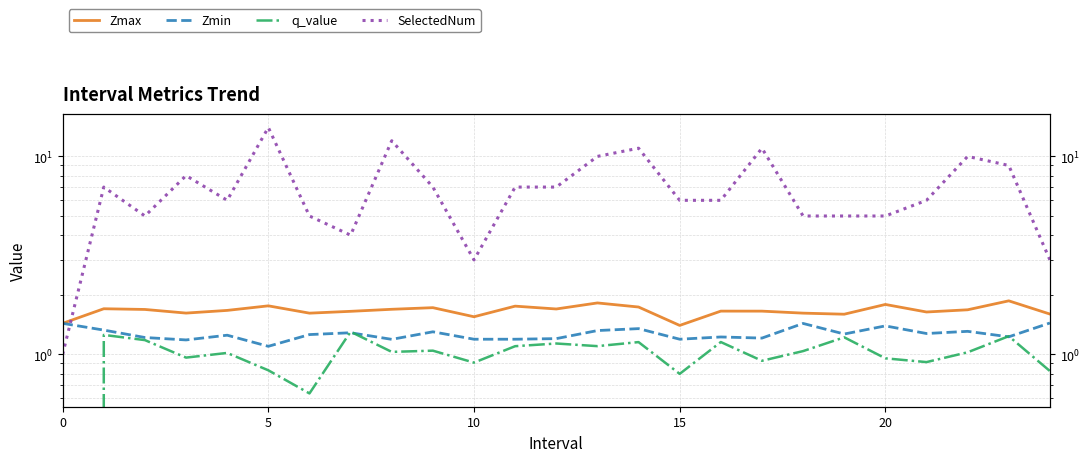

What is the difference between the second highest and minimum values in the Zmax series?

0.4